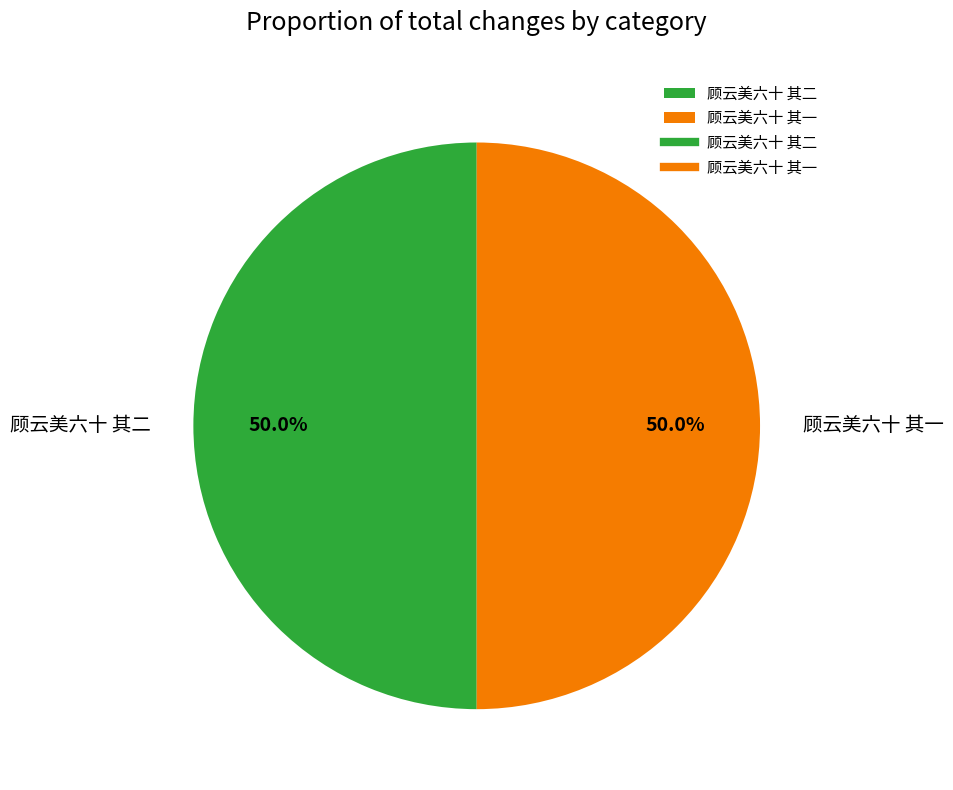

How many slices are in this pie chart?

2